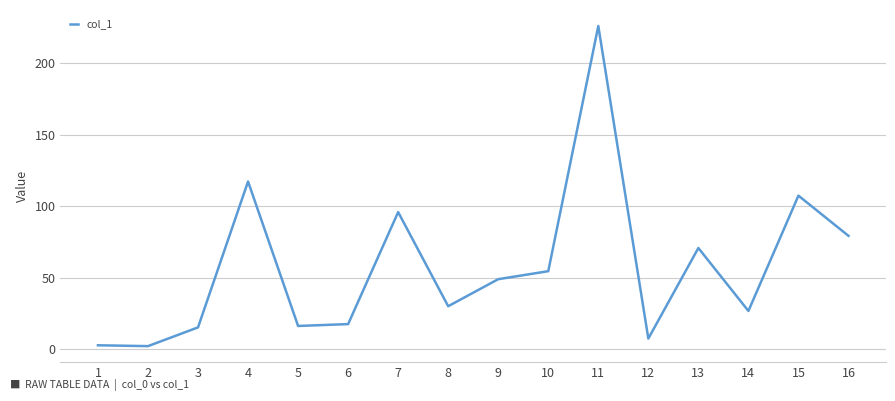

Does the chart have visible grid lines?

Yes